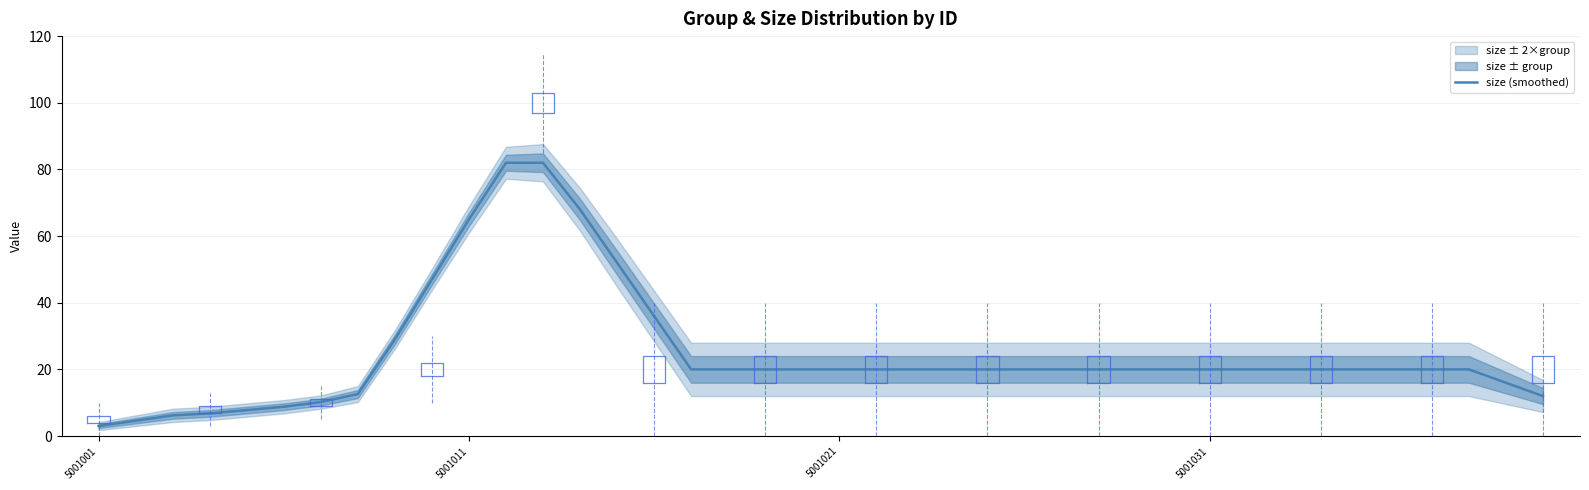

What is the sum of the values at 14 and 7?

64.6